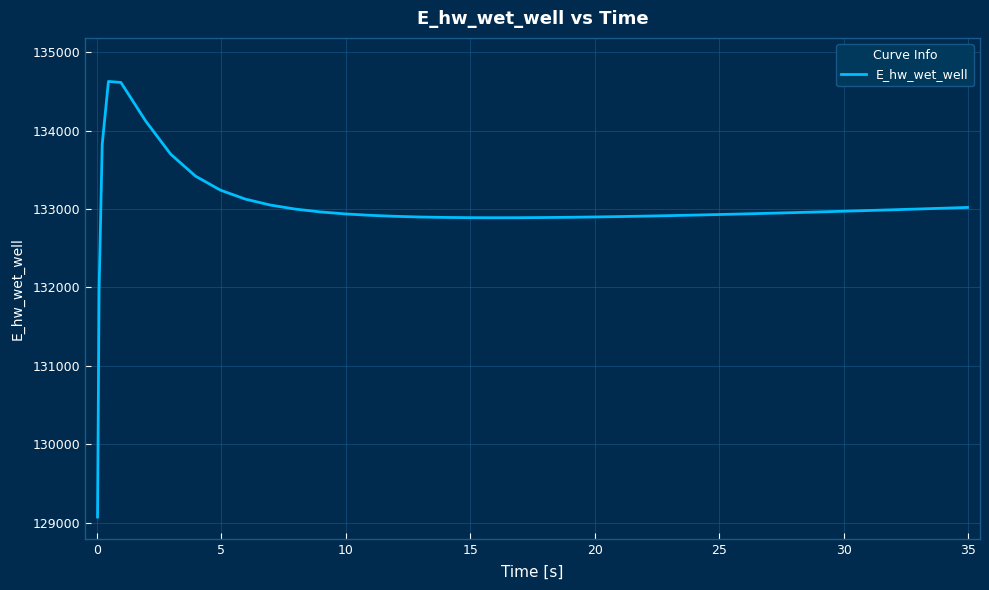

What is the minimum value shown in the chart?

129070.3